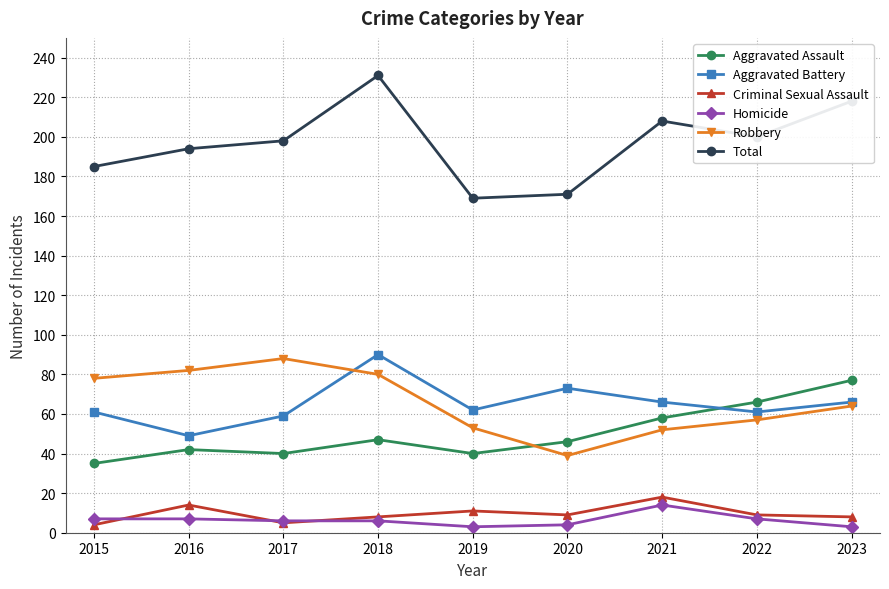

What is the maximum value for Aggravated Battery?

90